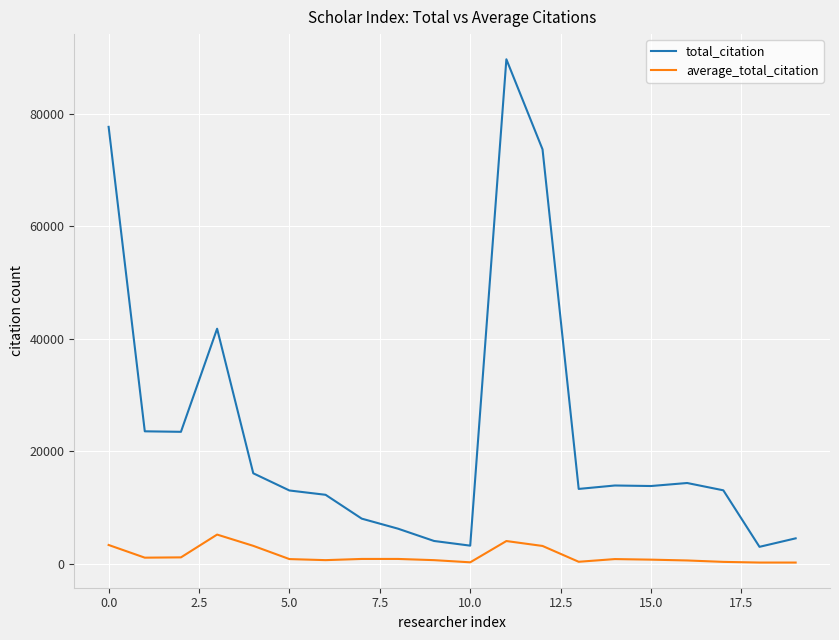

True or false: total_citation and average_total_citation cross at least once.

False